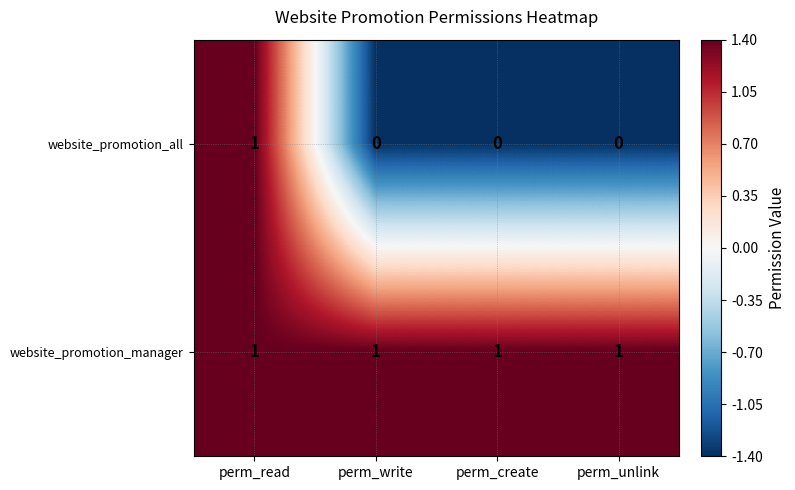

What is the smallest value displayed?

0